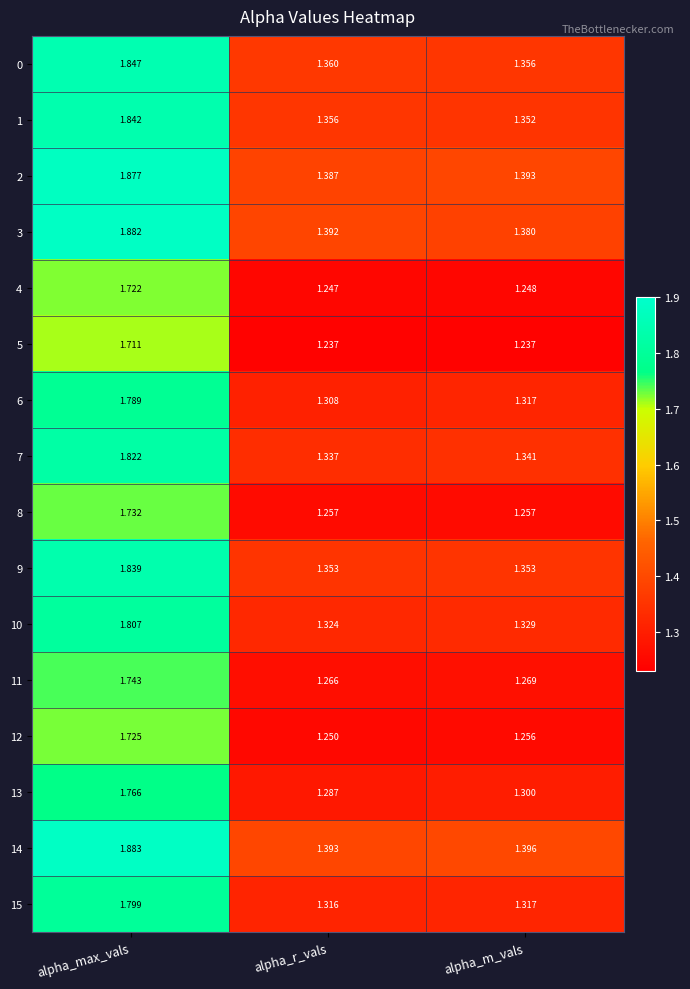

At which label is 0 closest to 1?

alpha_m_vals